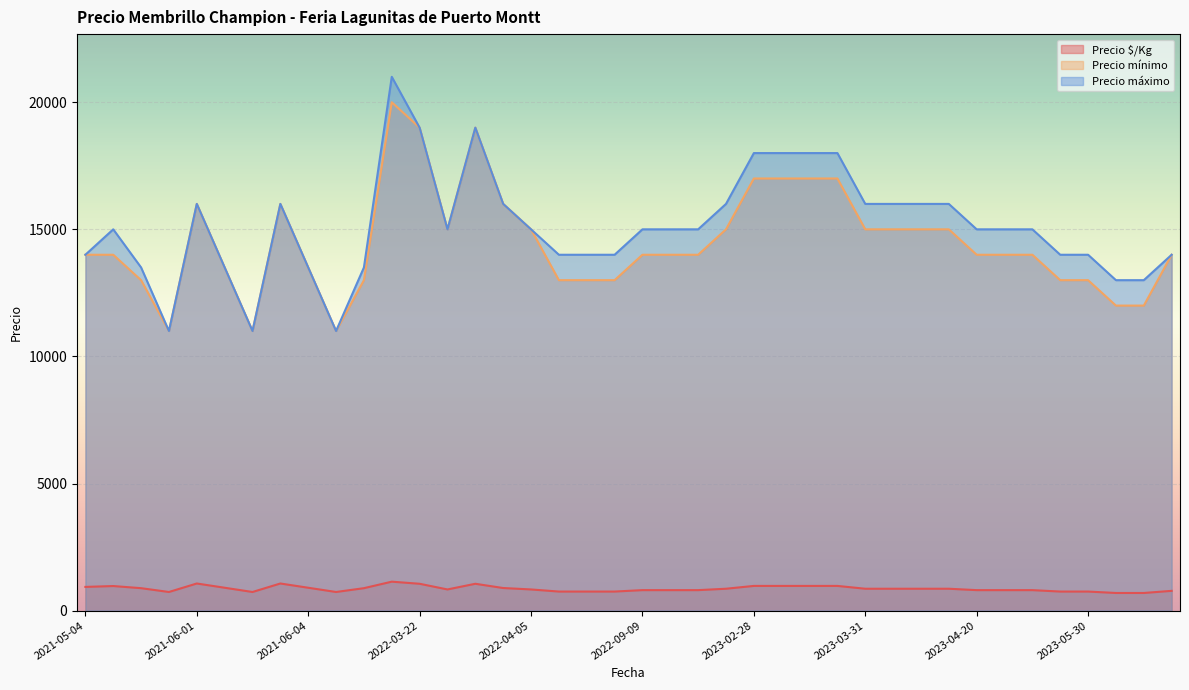

How many lines are shown in the chart?

3